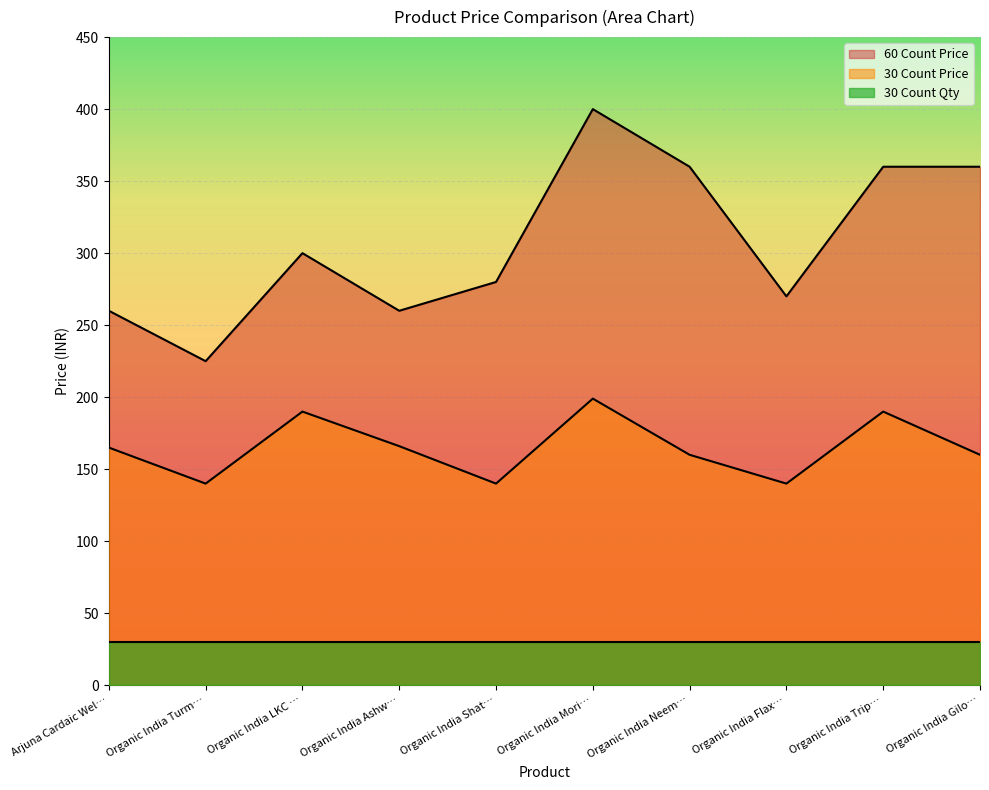

What is the minimum value for 60 Count Price?

225